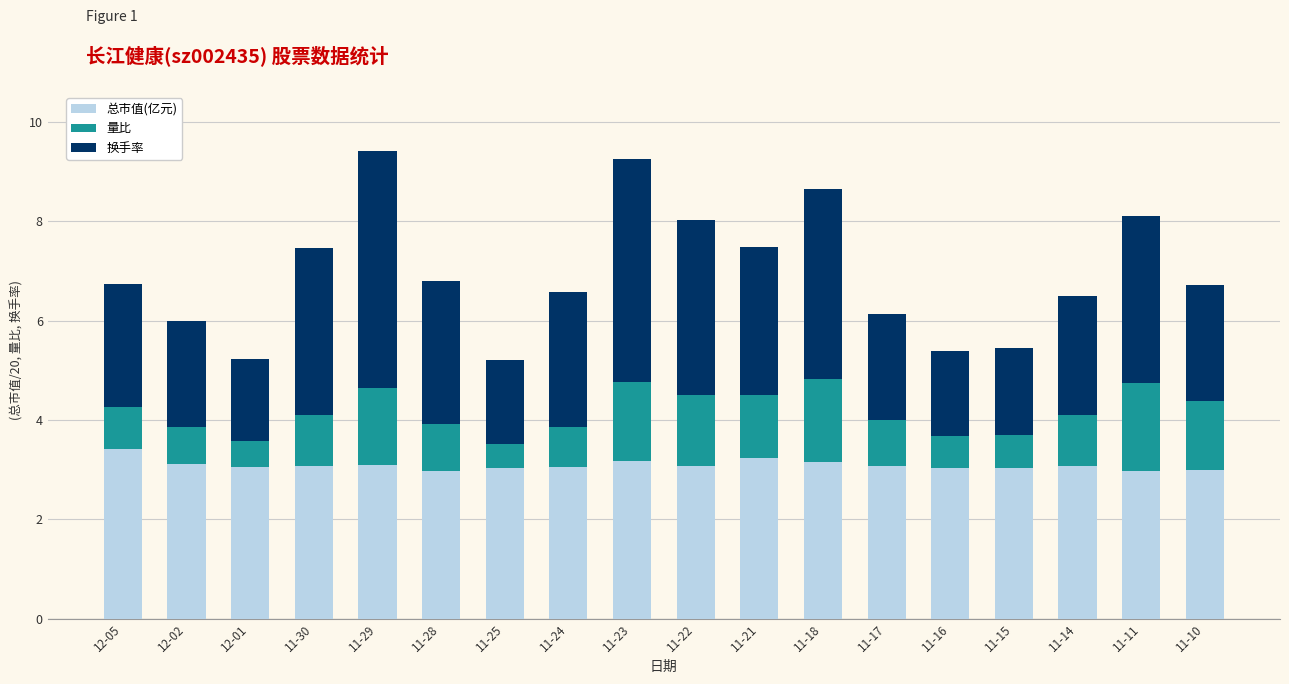

What is the total value across all series at 11-18?

8.7